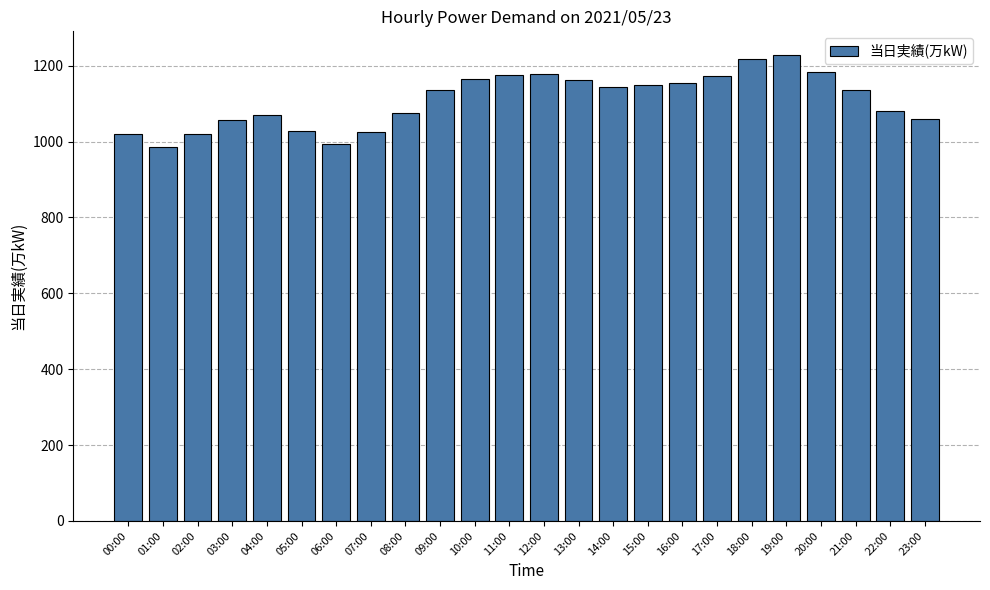

What is the average value?

1109